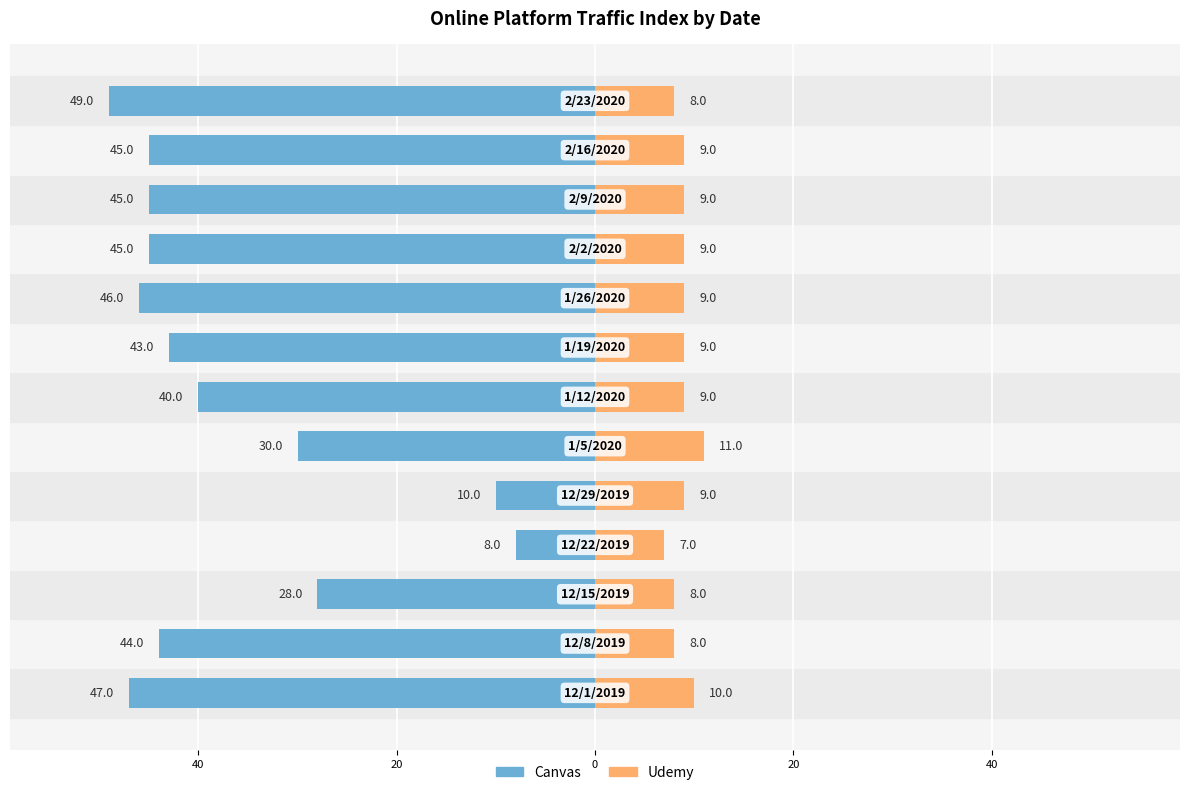

At how many categories does at least one series exceed -13?

13